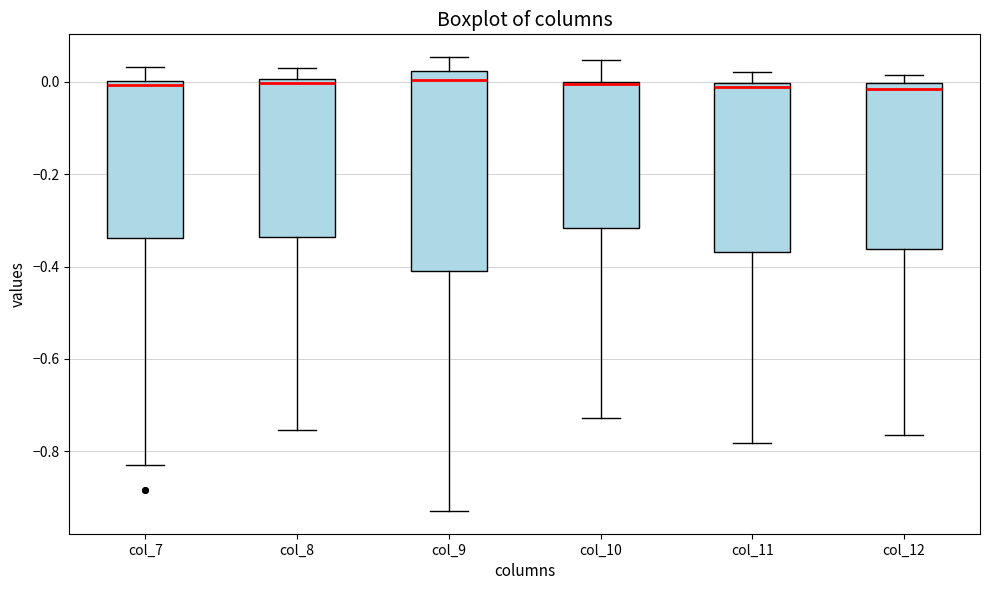

Which box is the tallest, from its lower edge to its upper edge?

col_9